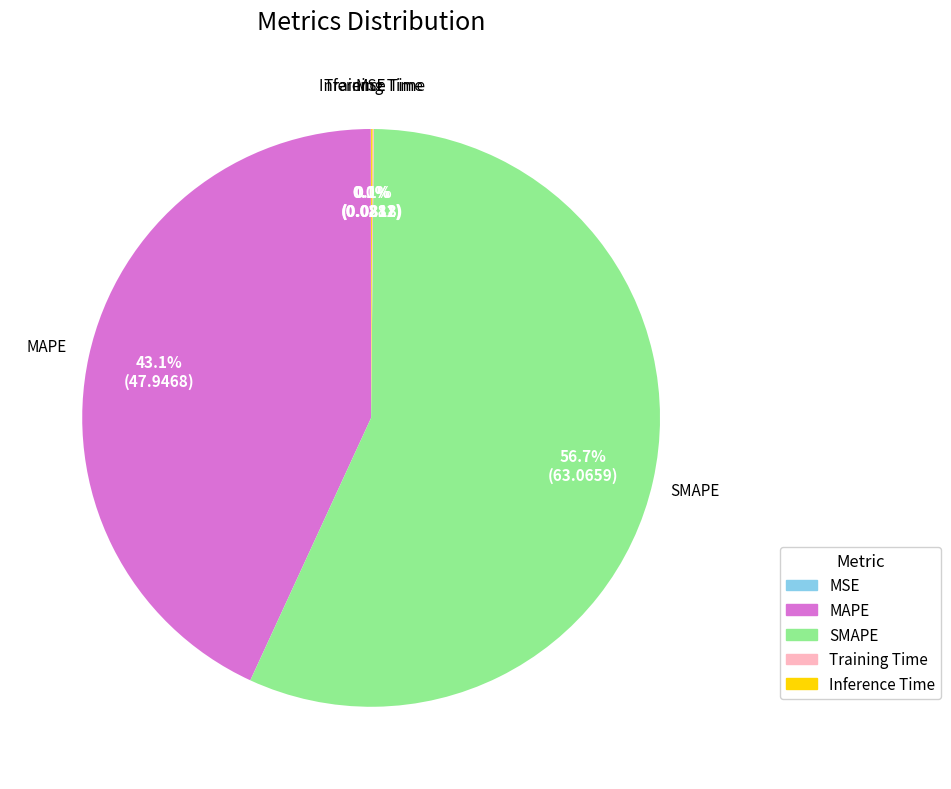

Does SMAPE account for over 50% of the chart?

Yes